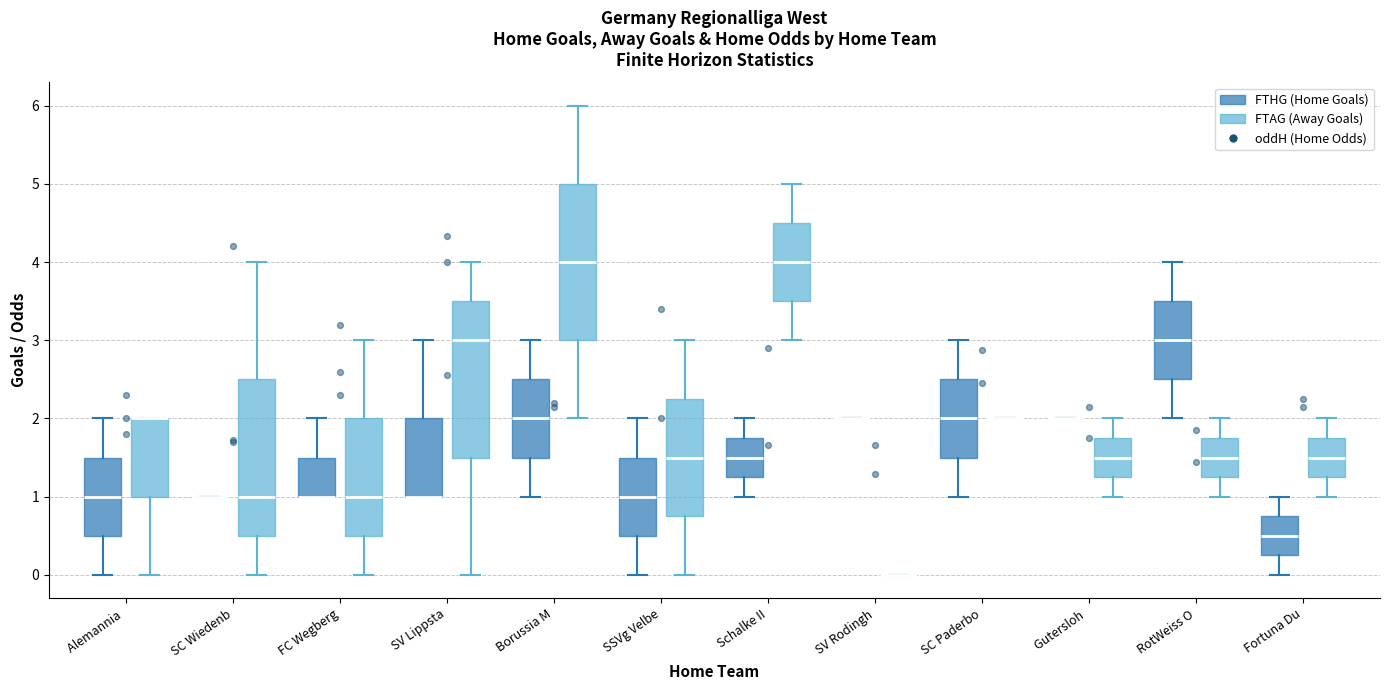

Reading left to right, read every box against the y-axis: the position of its median line, the range the box covers, and the ends of its whiskers. The values are not printed on the chart, so give them approximately, as read against the axis.

Alemannia (FTHG (Home Goals)): median 1.0, box 0.5 to 1.5, whiskers 0.0 to 2.0
Alemannia (FTAG (Away Goals)): median 2.0 (drawn on the box's upper edge), box 1.0 to 2.0, whiskers 0.0 to 2.0
SC Wiedenb (FTHG (Home Goals)): box collapsed to a line at 1.0, whiskers 1.0 to 1.0
SC Wiedenb (FTAG (Away Goals)): median 1.0, box 0.5 to 2.5, whiskers 0.0 to 4.0
FC Wegberg (FTHG (Home Goals)): median 1.0 (drawn on the box's lower edge), box 1.0 to 1.5, whiskers 1.0 to 2.0
FC Wegberg (FTAG (Away Goals)): median 1.0, box 0.5 to 2.0, whiskers 0.0 to 3.0
SV Lippsta (FTHG (Home Goals)): median 1.0 (drawn on the box's lower edge), box 1.0 to 2.0, whiskers 1.0 to 3.0
SV Lippsta (FTAG (Away Goals)): median 3.0, box 1.5 to 3.5, whiskers 0.0 to 4.0
Borussia M (FTHG (Home Goals)): median 2.0, box 1.5 to 2.5, whiskers 1.0 to 3.0
Borussia M (FTAG (Away Goals)): median 4.0, box 3.0 to 5.0, whiskers 2.0 to 6.0
SSVg Velbe (FTHG (Home Goals)): median 1.0, box 0.5 to 1.5, whiskers 0.0 to 2.0
SSVg Velbe (FTAG (Away Goals)): median 1.5, box 0.8 to 2.3, whiskers 0.0 to 3.0
Schalke II (FTHG (Home Goals)): median 1.5, box 1.3 to 1.8, whiskers 1.0 to 2.0
Schalke II (FTAG (Away Goals)): median 4.0, box 3.5 to 4.5, whiskers 3.0 to 5.0
SV Rodingh (FTHG (Home Goals)): box collapsed to a line at 2.0, whiskers 2.0 to 2.0
SV Rodingh (FTAG (Away Goals)): box collapsed to a line at 0.0, whiskers 0.0 to 0.0
SC Paderbo (FTHG (Home Goals)): median 2.0, box 1.5 to 2.5, whiskers 1.0 to 3.0
SC Paderbo (FTAG (Away Goals)): box collapsed to a line at 2.0, whiskers 2.0 to 2.0
Gutersloh (FTHG (Home Goals)): box collapsed to a line at 2.0, whiskers 2.0 to 2.0
Gutersloh (FTAG (Away Goals)): median 1.5, box 1.3 to 1.8, whiskers 1.0 to 2.0
RotWeiss O (FTHG (Home Goals)): median 3.0, box 2.5 to 3.5, whiskers 2.0 to 4.0
RotWeiss O (FTAG (Away Goals)): median 1.5, box 1.3 to 1.8, whiskers 1.0 to 2.0
Fortuna Du (FTHG (Home Goals)): median 0.5, box 0.3 to 0.8, whiskers 0.0 to 1.0
Fortuna Du (FTAG (Away Goals)): median 1.5, box 1.3 to 1.8, whiskers 1.0 to 2.0